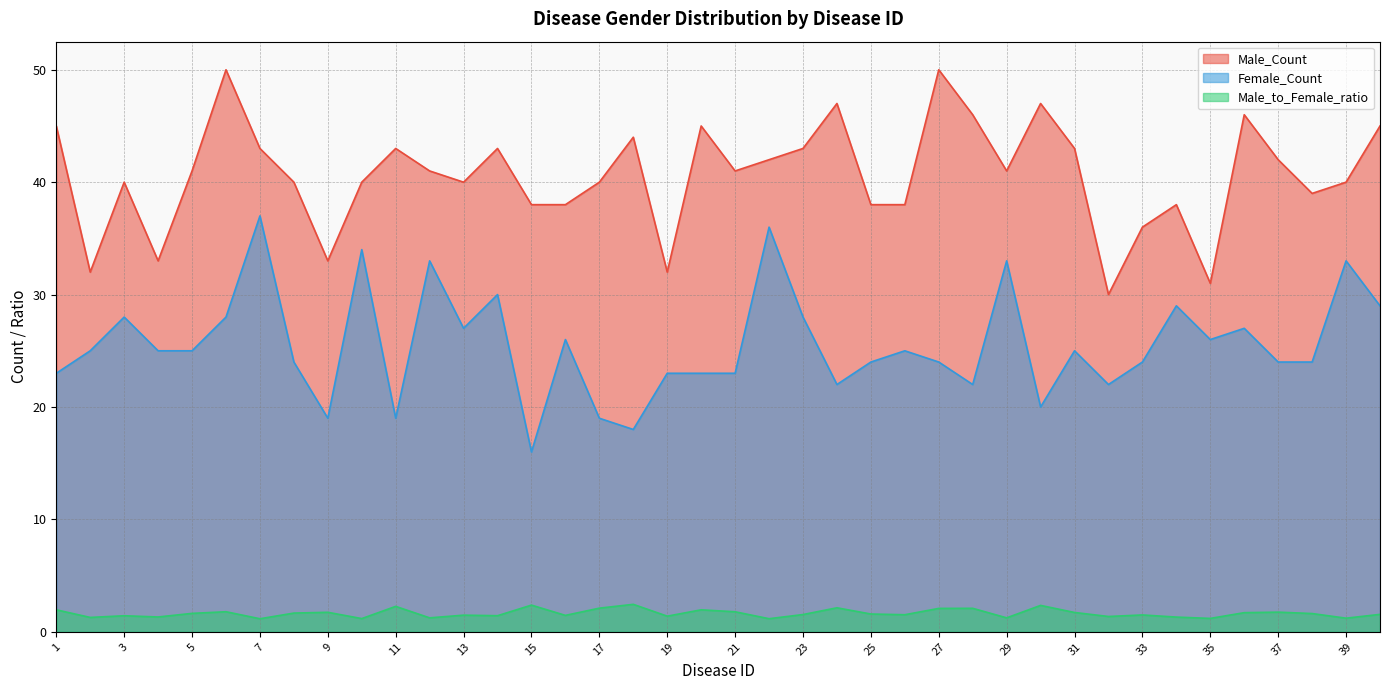

What value does the Male_to_Female_ratio series have at 8?

1.7